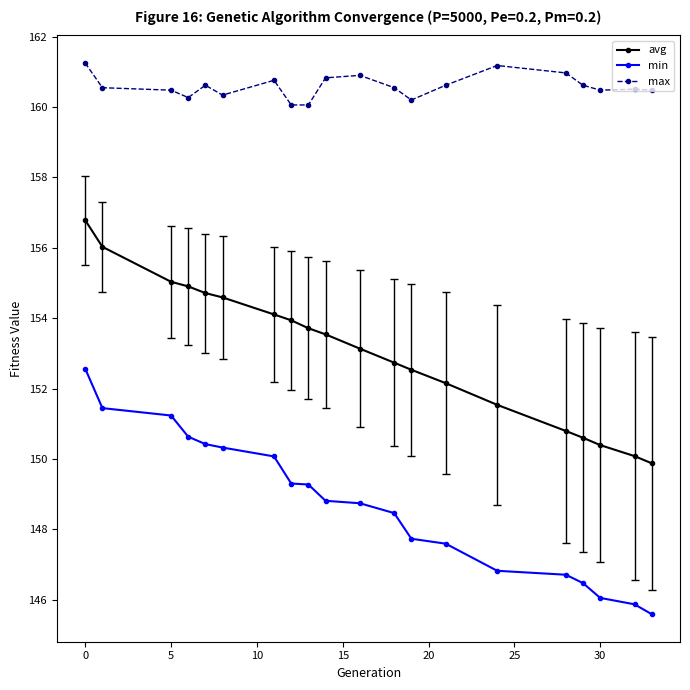

Reading left to right, list all the values displayed in this chart.

avg: 156.8	156.0	155.0	154.9	154.7	154.6	154.1	153.9	153.7	153.5	153.1	152.7	152.5	152.2	151.5	150.8	150.6	150.4	150.1	149.9
min: 152.6	151.4	151.2	150.6	150.4	150.3	150.1	149.3	149.3	148.8	148.7	148.5	147.7	147.6	146.8	146.7	146.5	146.1	145.9	145.6
max: 161.2	160.5	160.5	160.3	160.6	160.3	160.8	160.1	160.1	160.8	160.9	160.5	160.2	160.6	161.2	161.0	160.6	160.5	160.5	160.5